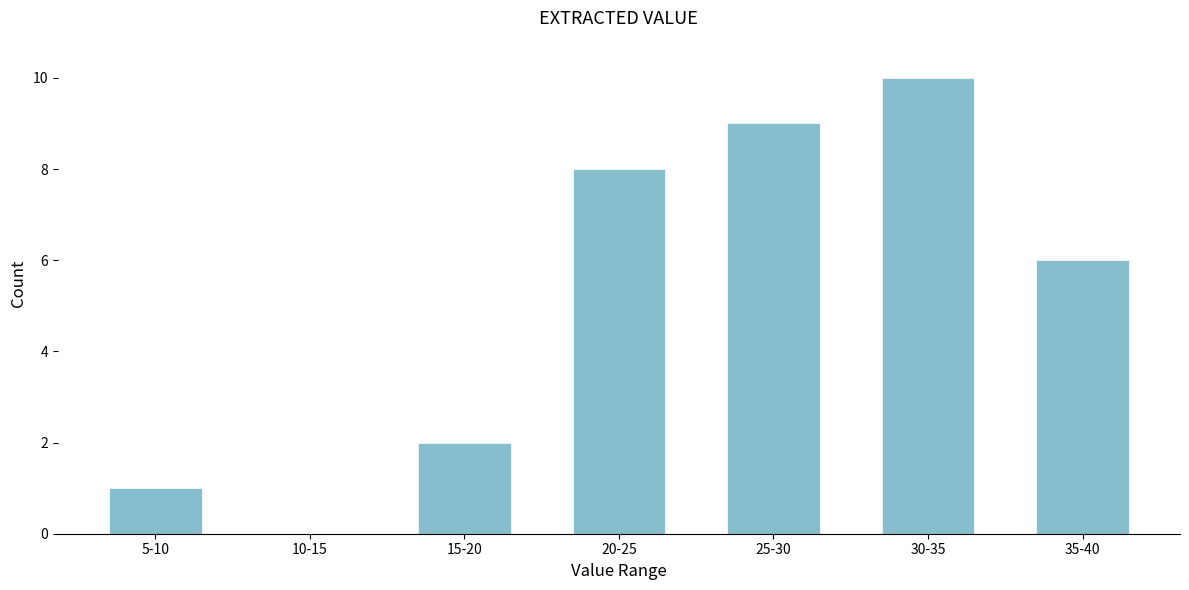

Reading right to left, list all the values displayed in this chart.

35-40=6	30-35=10	25-30=9	20-25=8	15-20=2	10-15=0	5-10=1